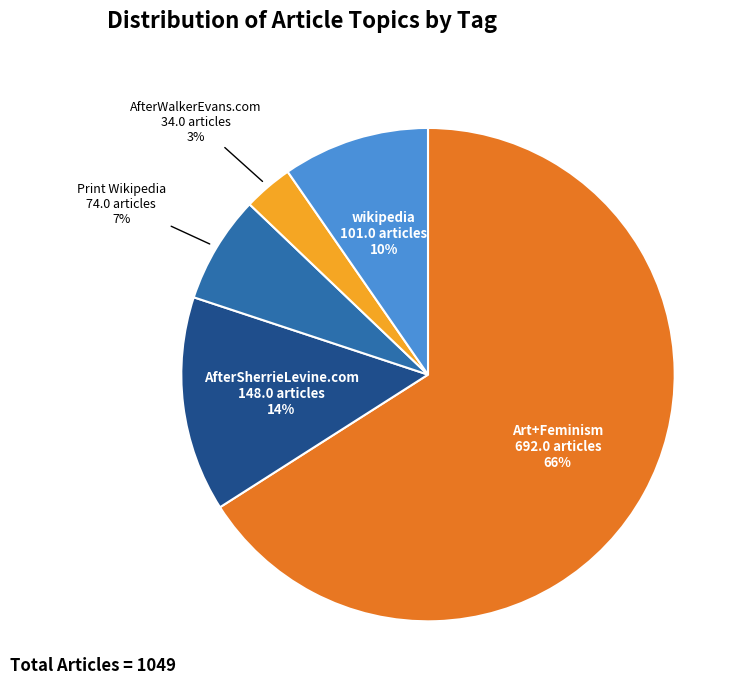

How many segments does this pie chart have?

5